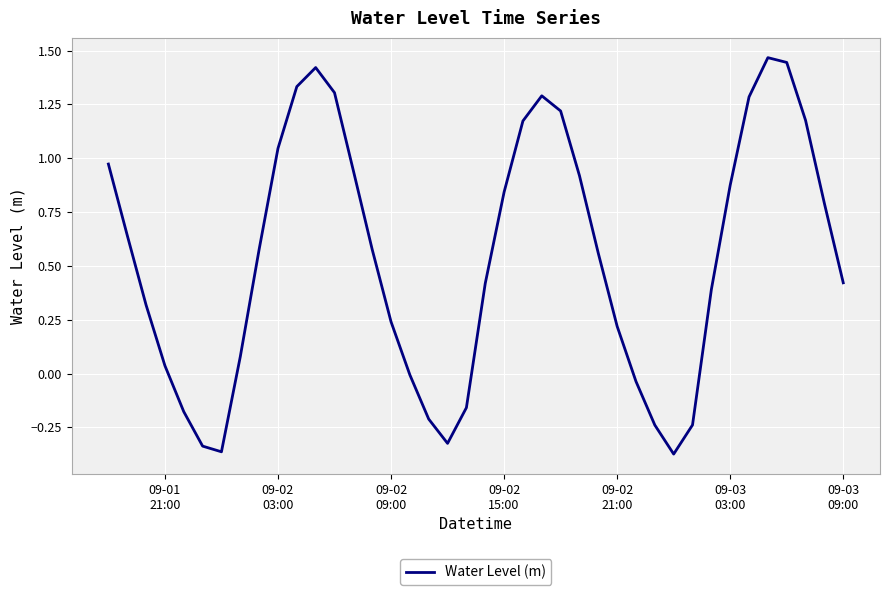

What is the difference between the maximum and minimum values?

1.8